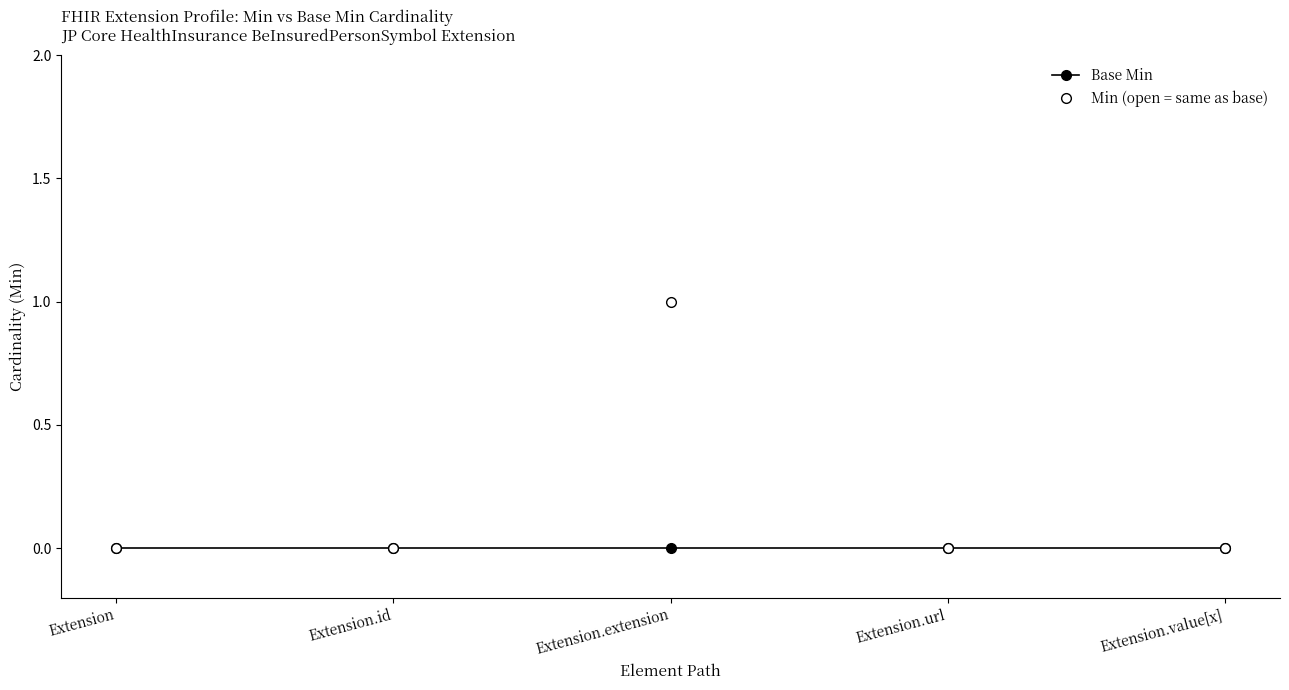

At which category is the sum across all series the highest?

Extension.extension